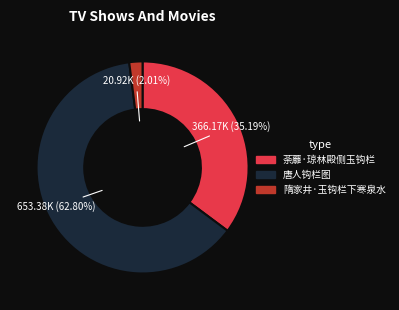

Rank the categories by value from lowest to highest.

隋家井·玉钩栏下寒泉水, 荼蘼·琼林殿侧玉钩栏, 唐人钩栏图